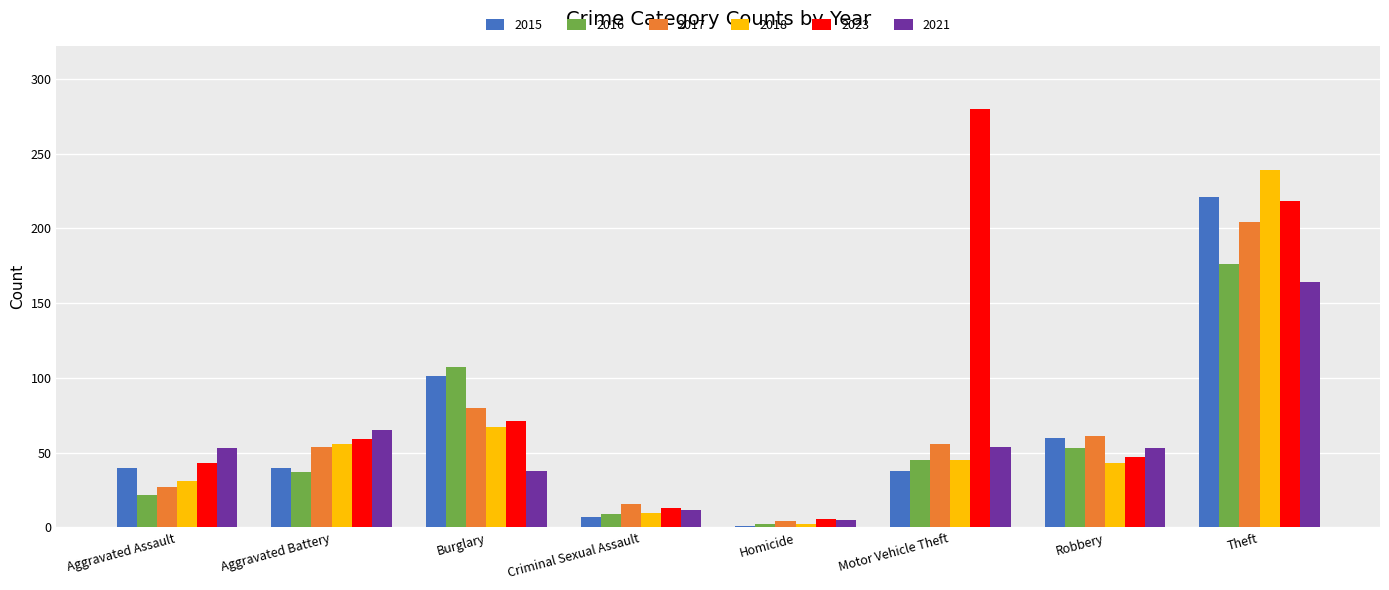

What is the minimum value for 2023?

6